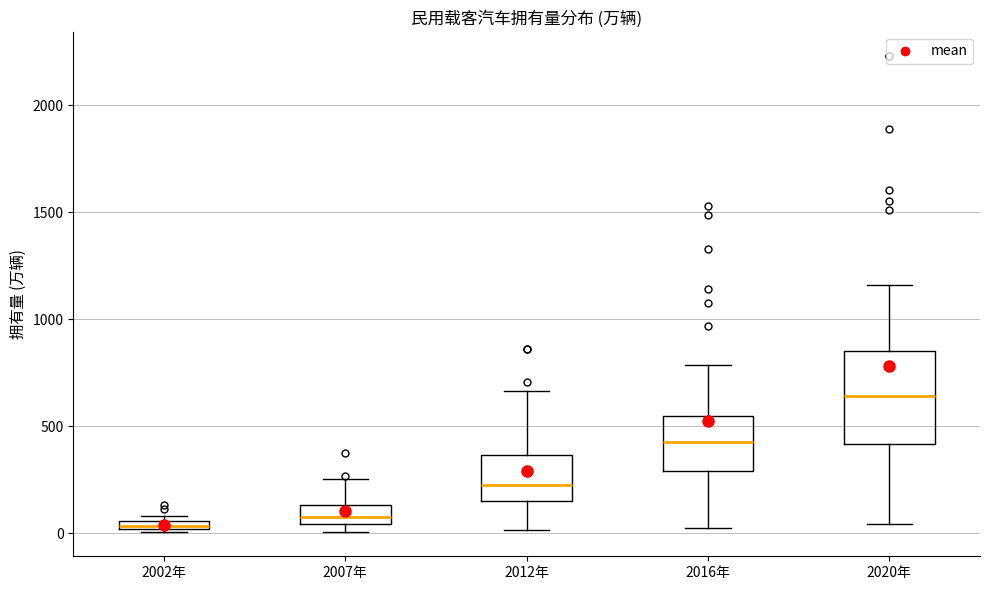

Comparing the boxes themselves (not the whiskers), which one is the tallest?

2020年